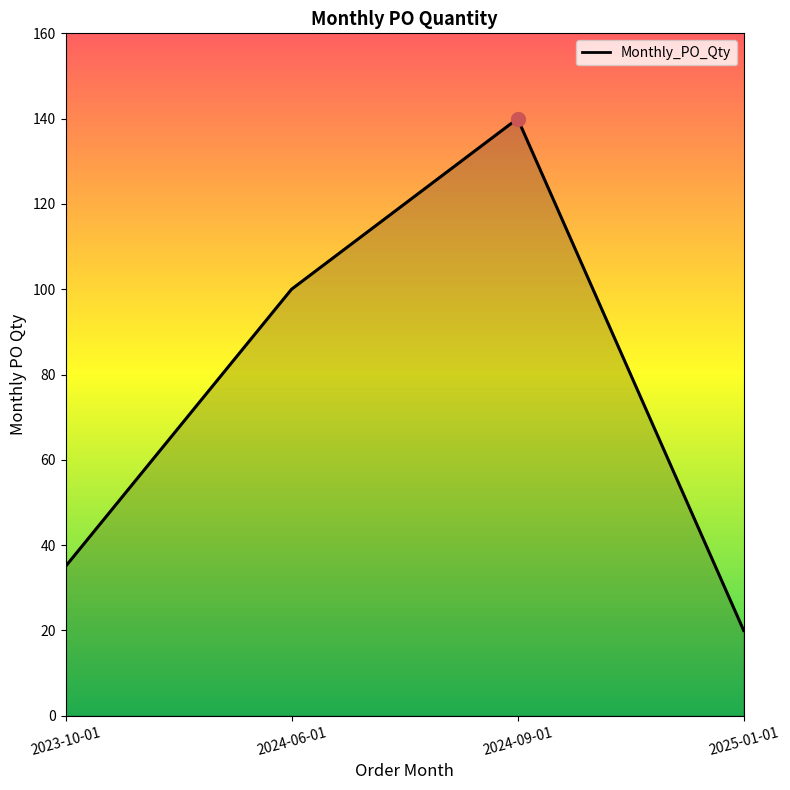

Is it true that the value at 2024-06-01 is 100?

True